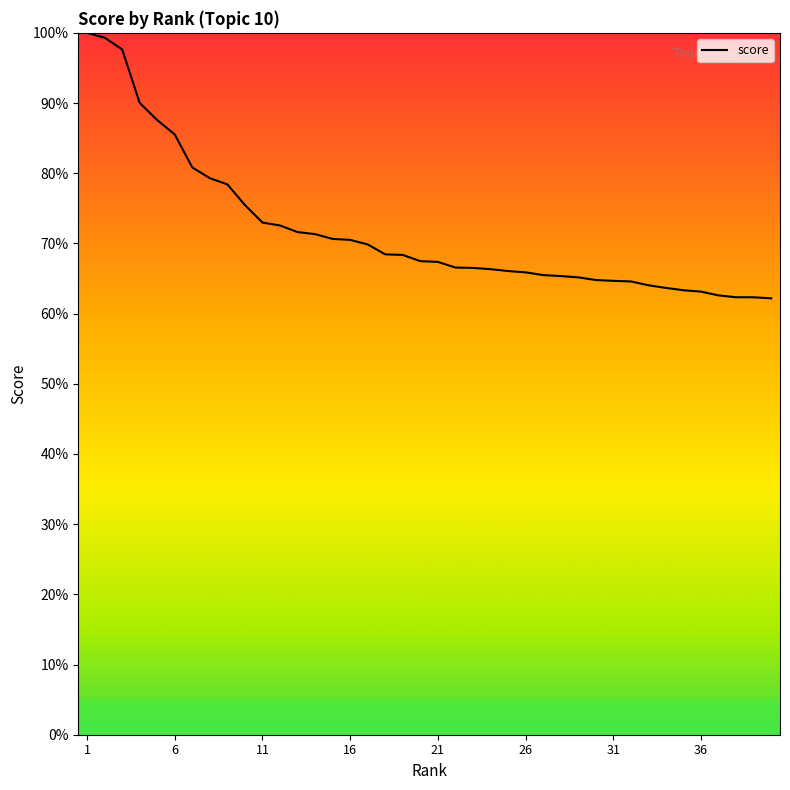

What is the minimum value shown in the chart?

62.2